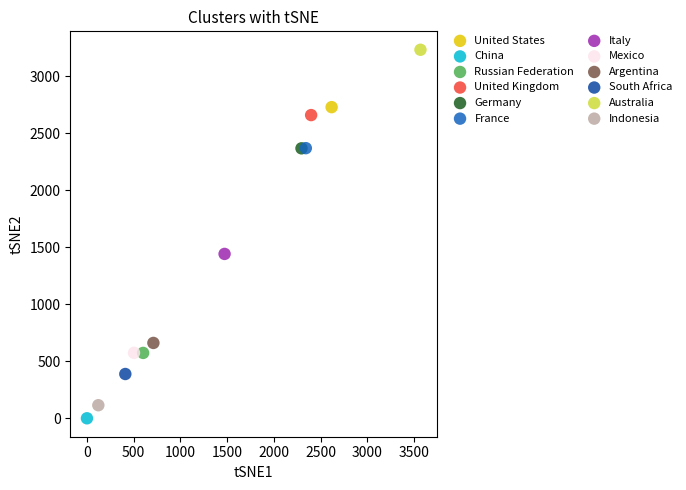

What are all the series names shown in the legend?

United States, China, Russian Federation, United Kingdom, Germany, France, Italy, Mexico, Argentina, South Africa, Australia, Indonesia